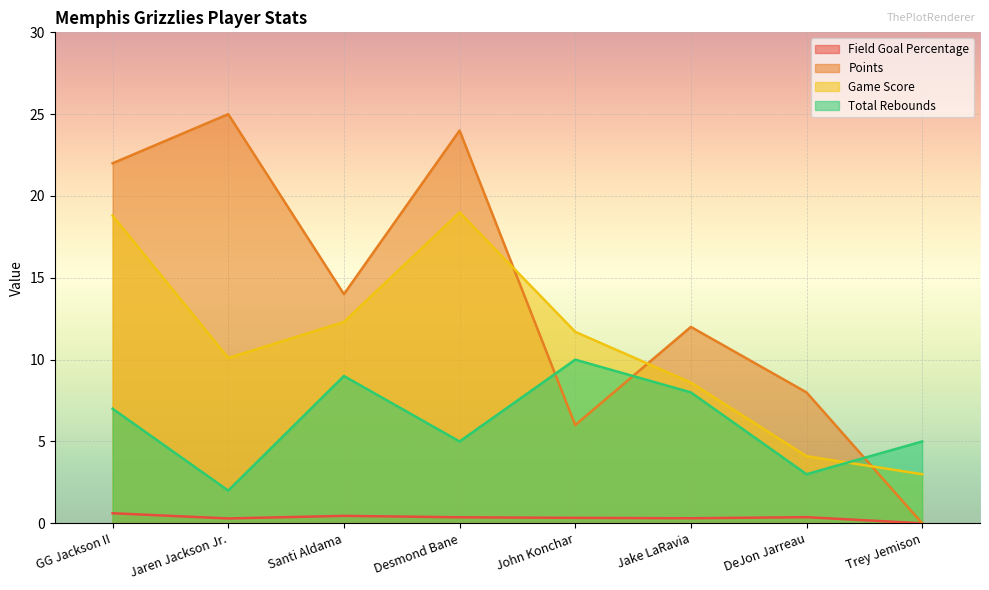

Is the value of Field Goal Percentage at DeJon Jarreau greater than the value of Points at Jake LaRavia?

No